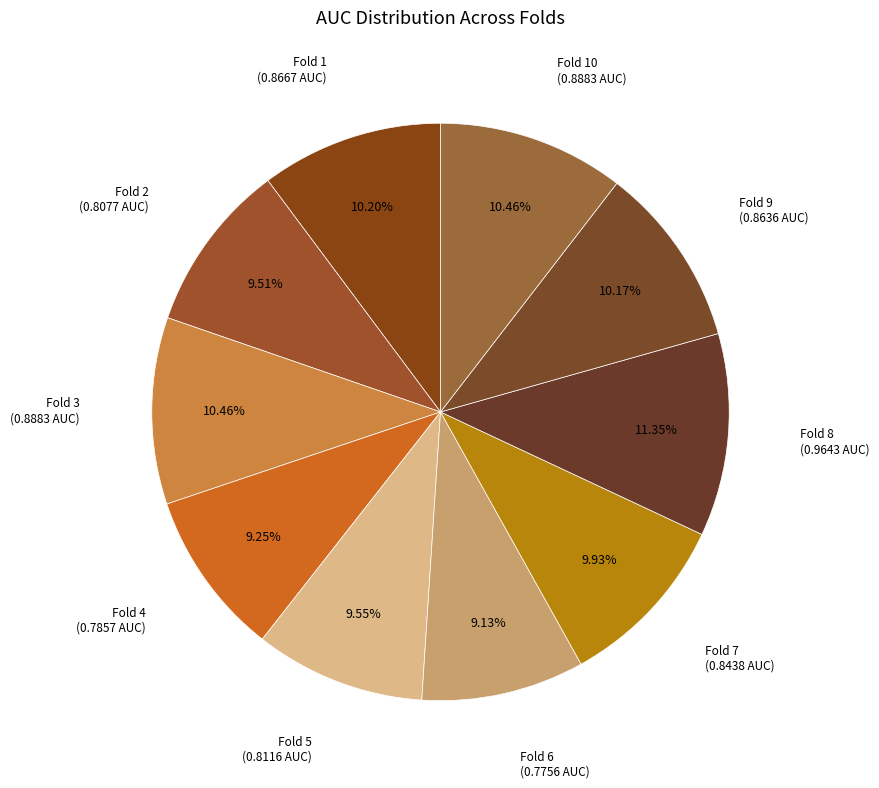

To the nearest percent, what percentage of the pie is Fold 7?

10%